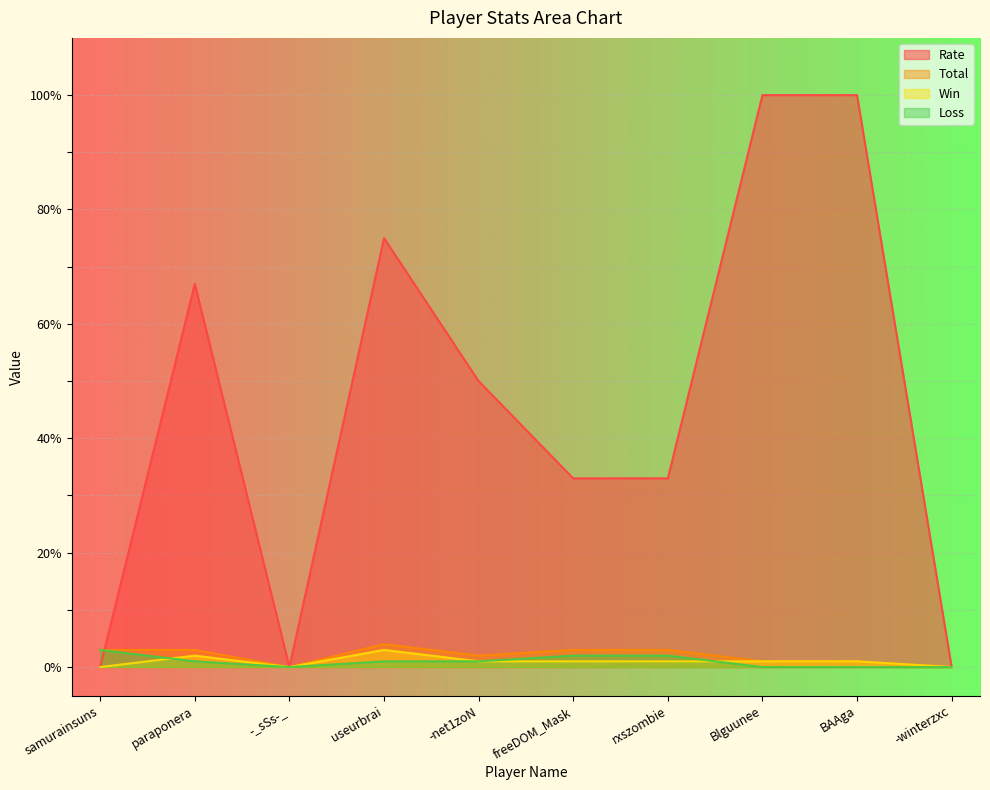

Rank the series at -net1zoN from highest to lowest value.

Rate, Total, Win, Loss